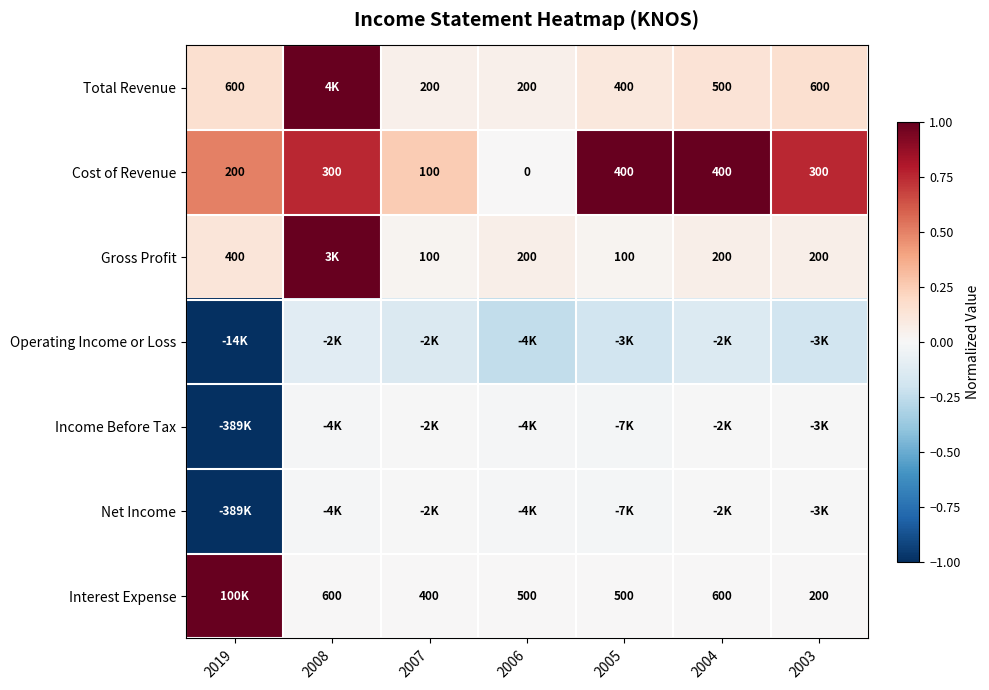

At which label does Interest Expense reach its minimum?

2003